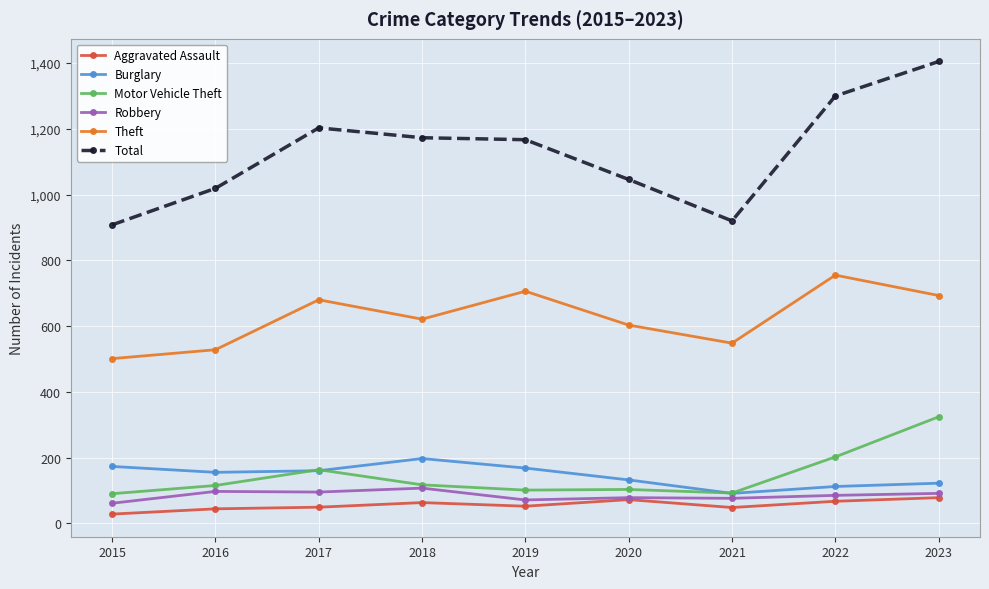

Which series has the largest total across all categories?

Total